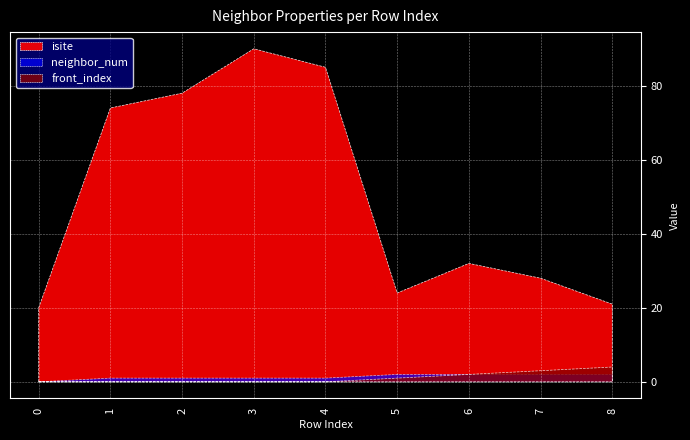

Which series has the largest total across all categories?

isite